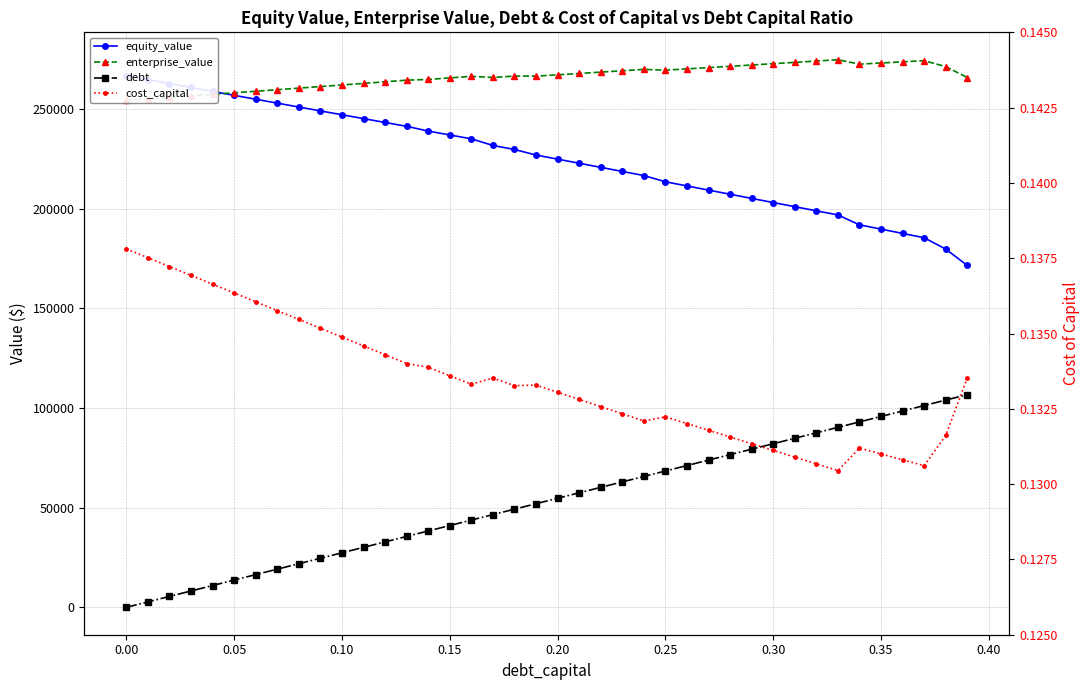

Rank the series by their average value, from highest to lowest.

enterprise_value, equity_value, debt, cost_capital